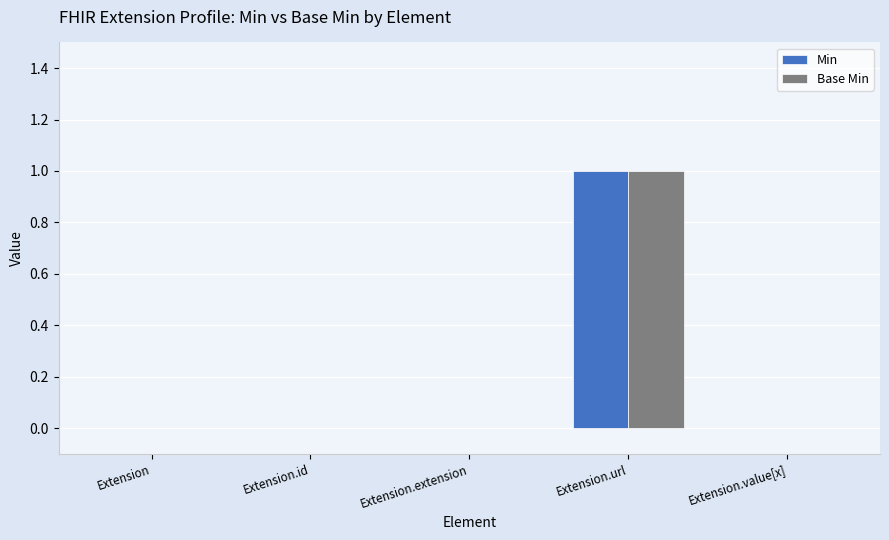

The value of Min at Extension.id is 0. True or false?

True